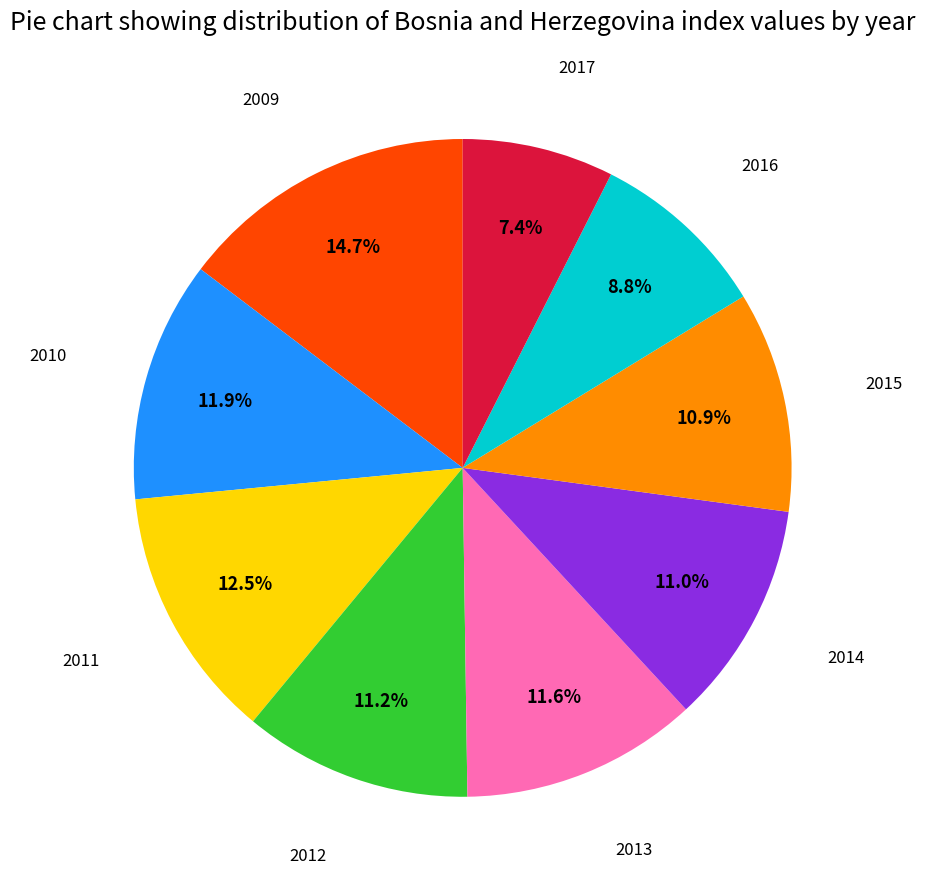

Which slice is the largest?

2009